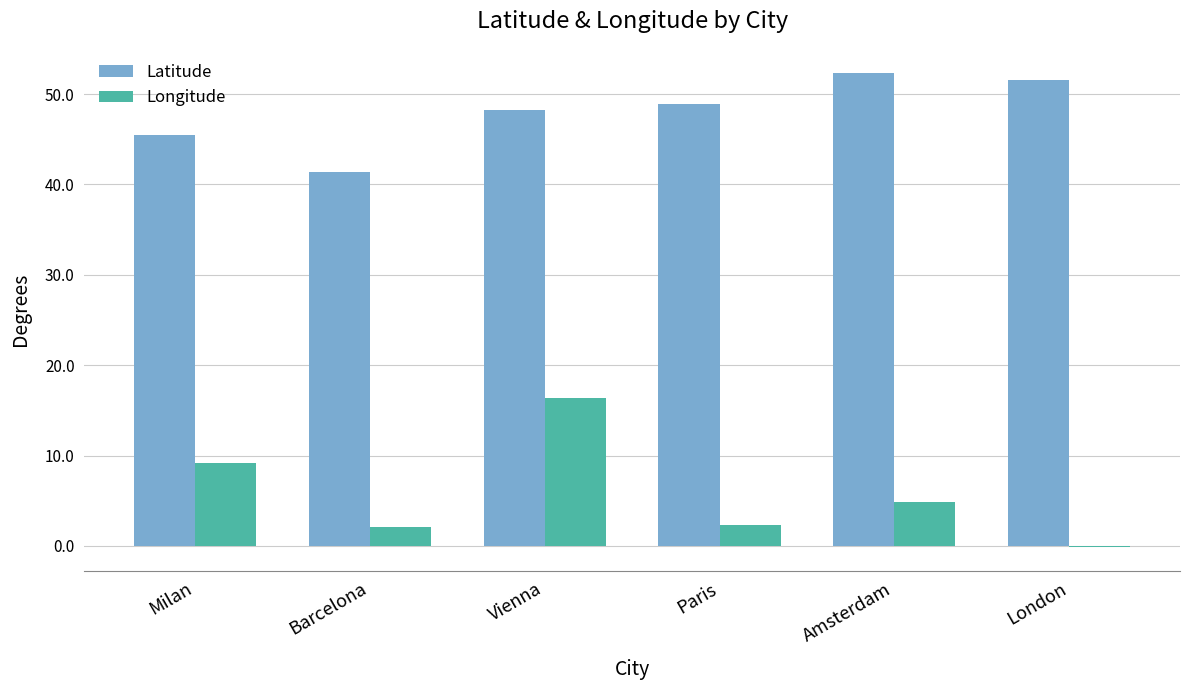

At which label is Longitude closest to 8?

Milan